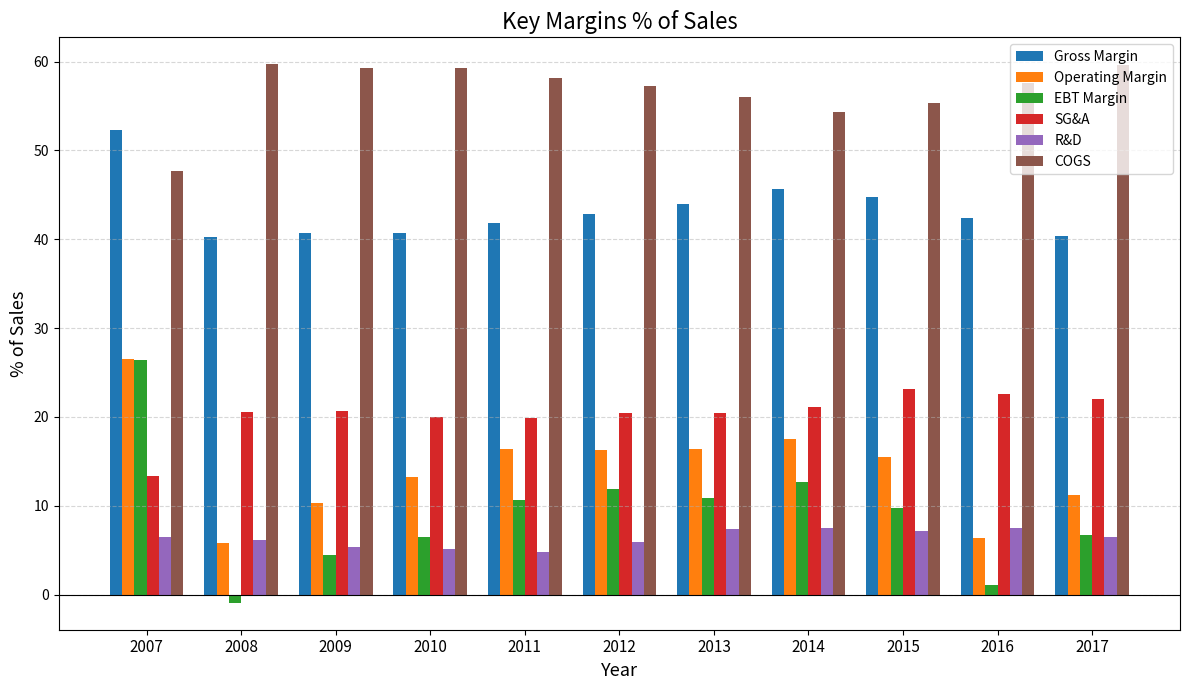

The value of Operating Margin at 2015 is 21.2. True or false?

False